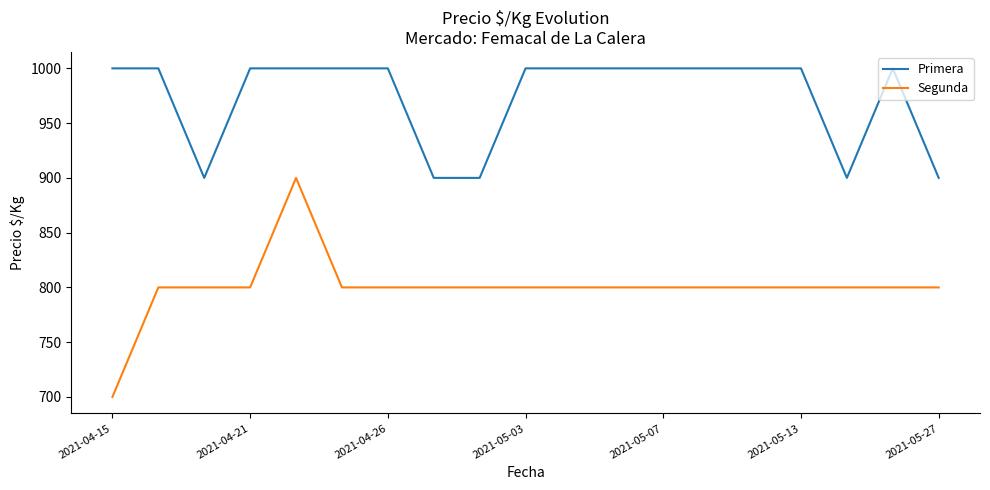

How many Primera values are between 900 and 1000?

19